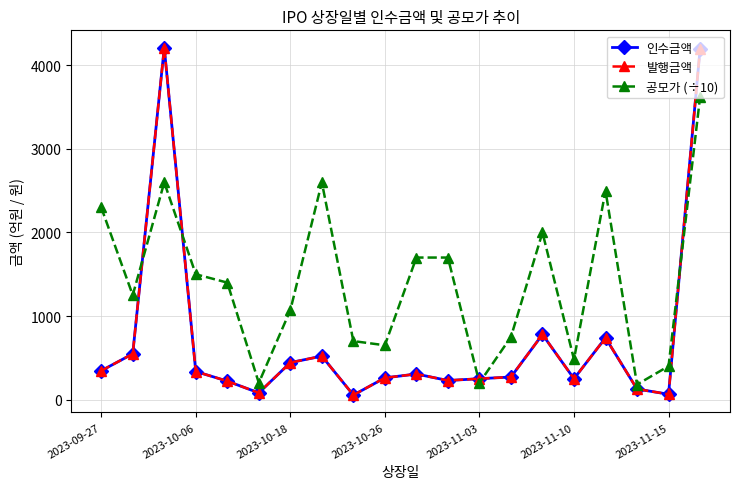

Is this an area chart (filled region under the line)?

No